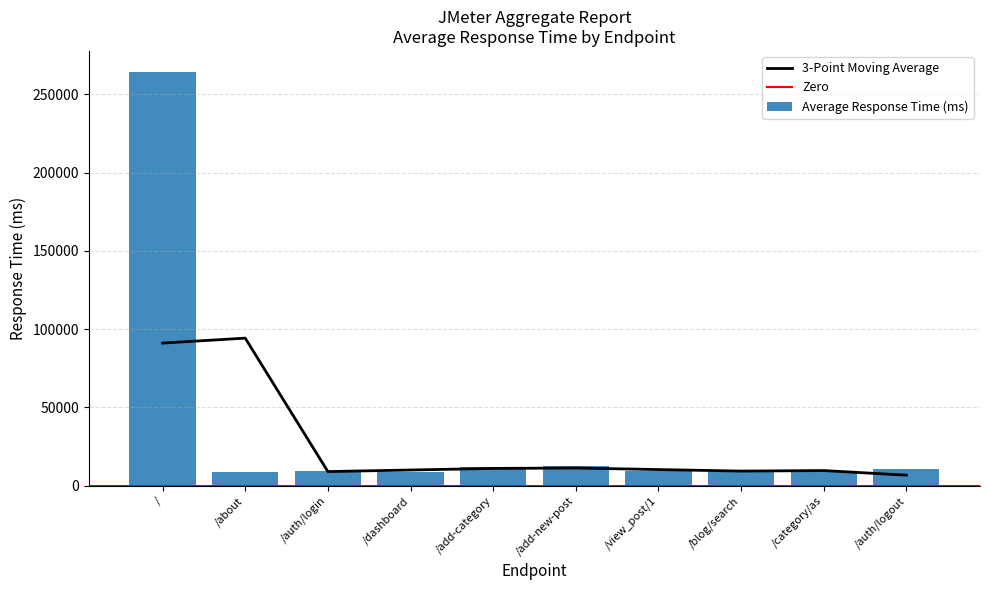

What is the difference between the maximum and minimum values in the Average Response Time (ms) series?

255644